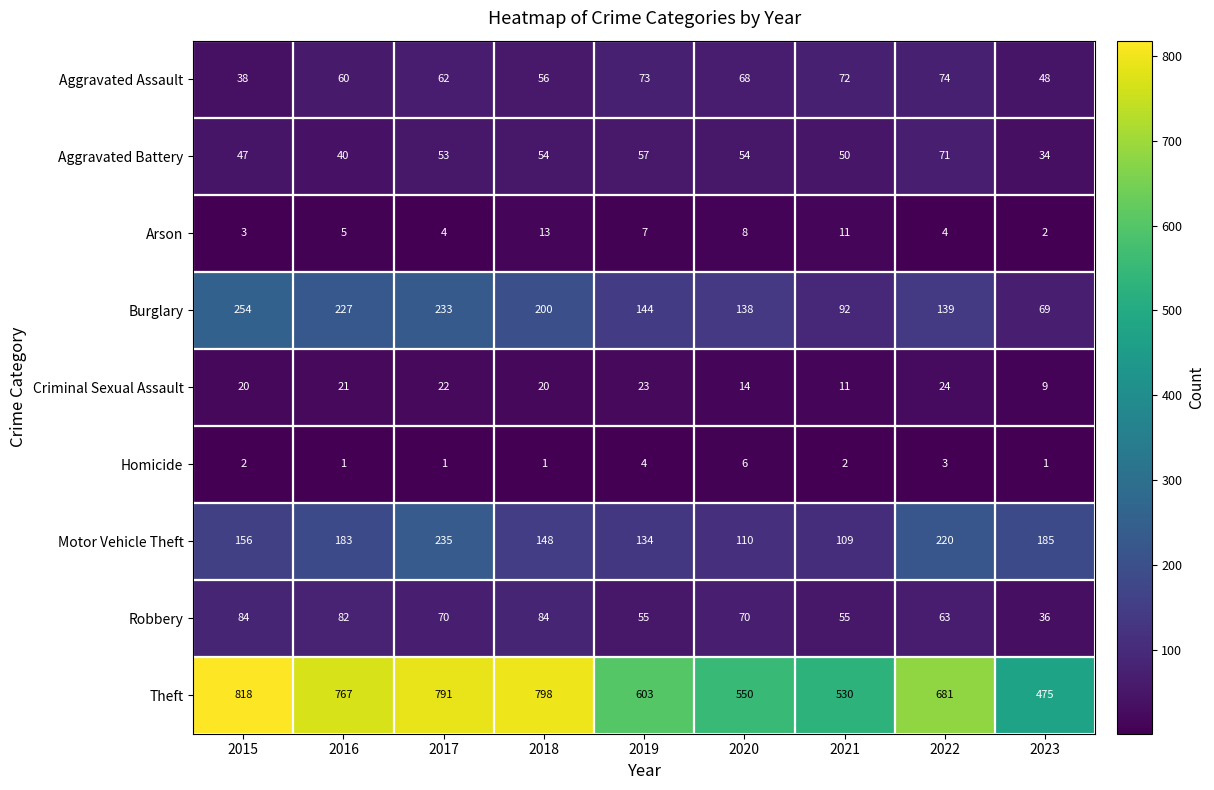

Count the number of categories in the chart.

9